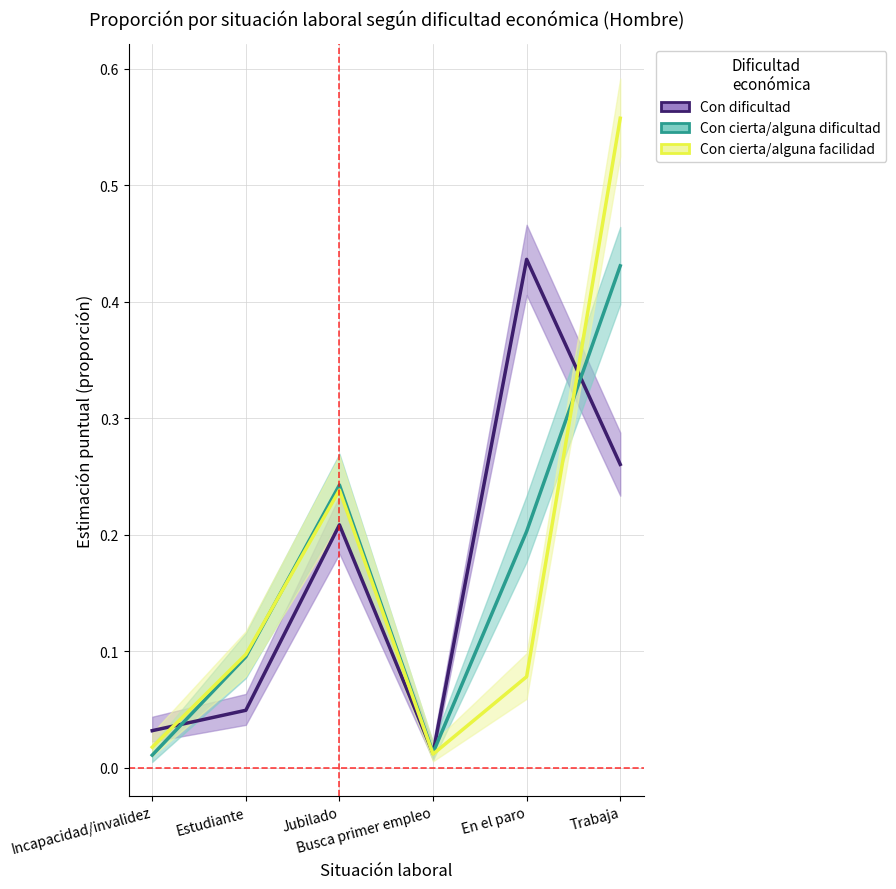

Reading right to left, list all the values displayed in this chart.

Con dificultad: 0.3	0.4	0.0	0.2	0.0	0.0
Con cierta/alguna dificultad: 0.4	0.2	0.0	0.2	0.1	0.0
Con cierta/alguna facilidad: 0.6	0.1	0.0	0.2	0.1	0.0